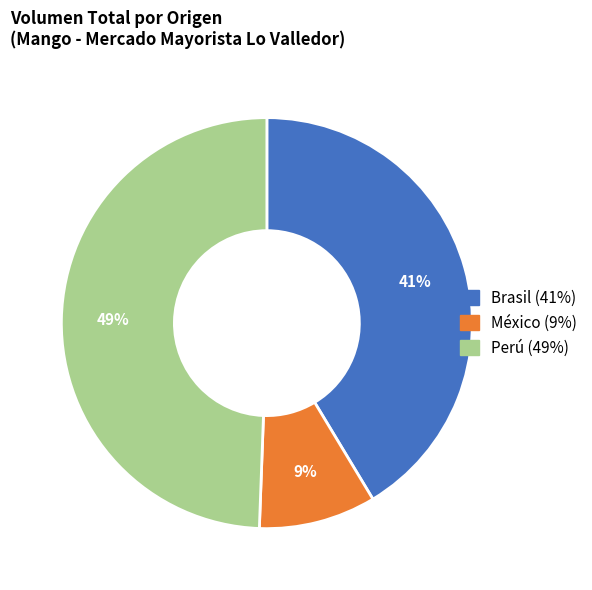

Is there a majority slice in this chart?

No